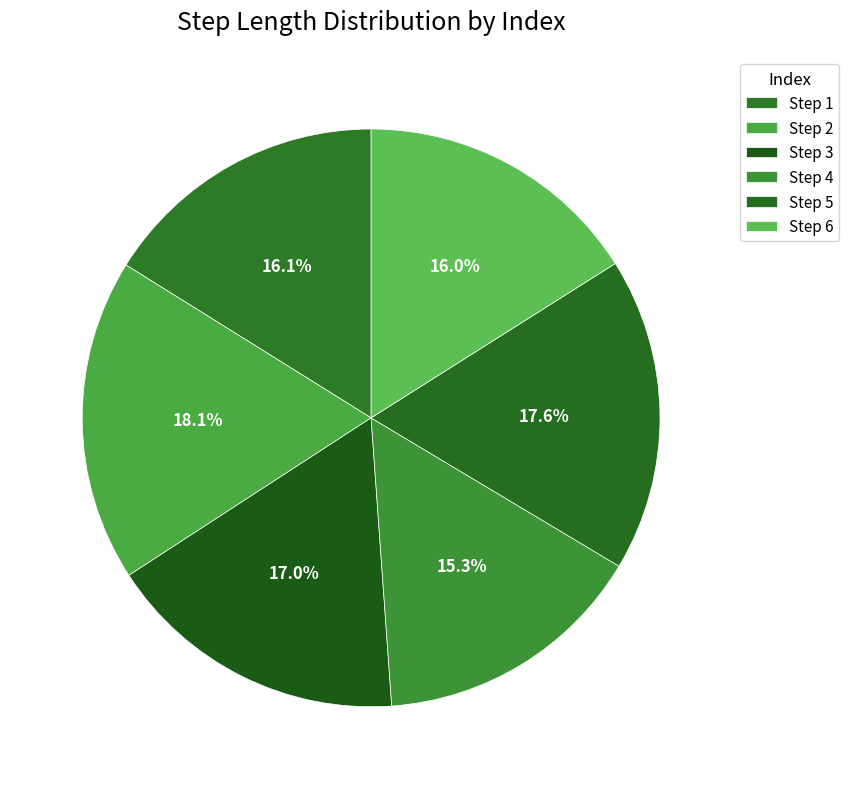

Which slice is the smallest?

4